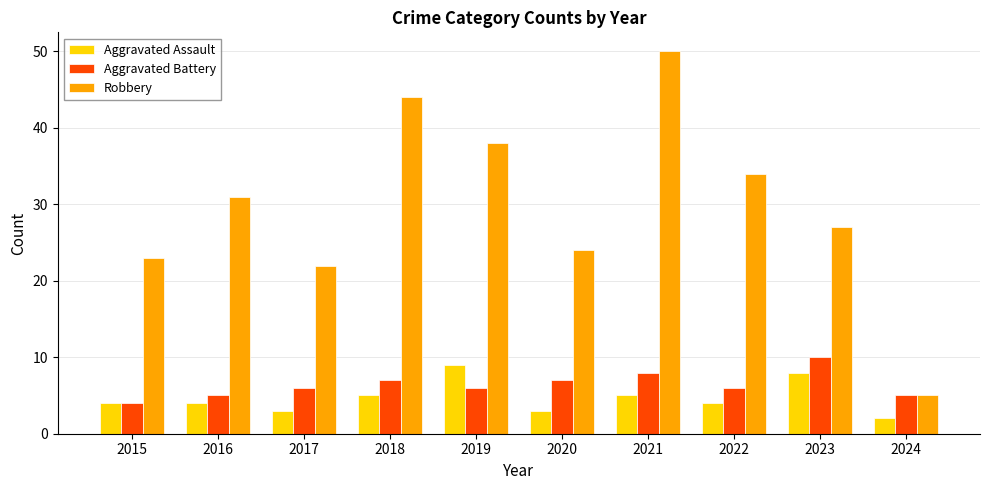

What is the difference between the Robbery values at 2022 and 2023?

7